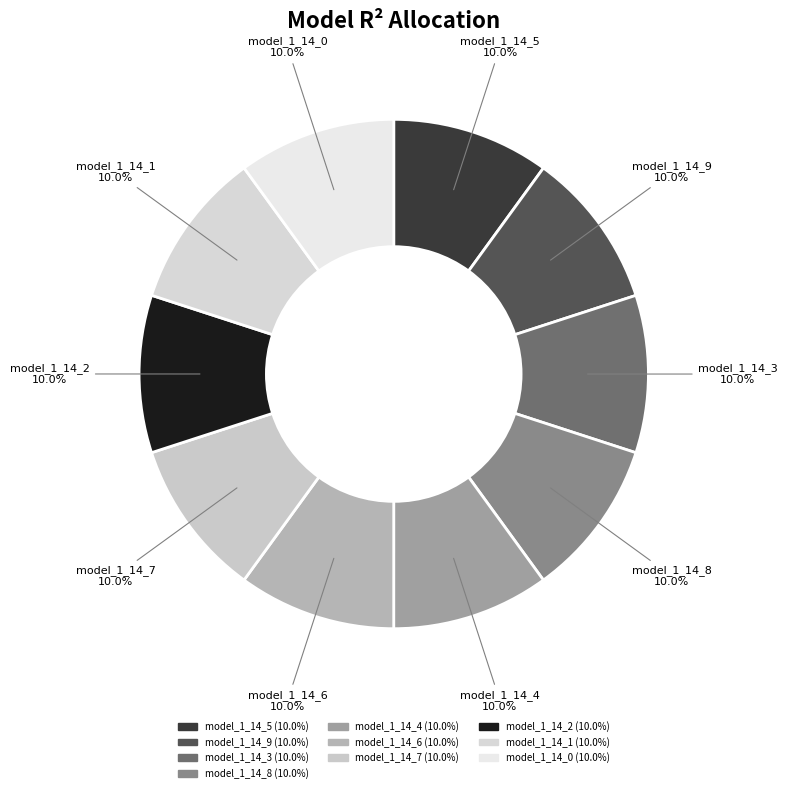

What percentage do model_1_14_8 and model_1_14_2 together represent?

20.0%